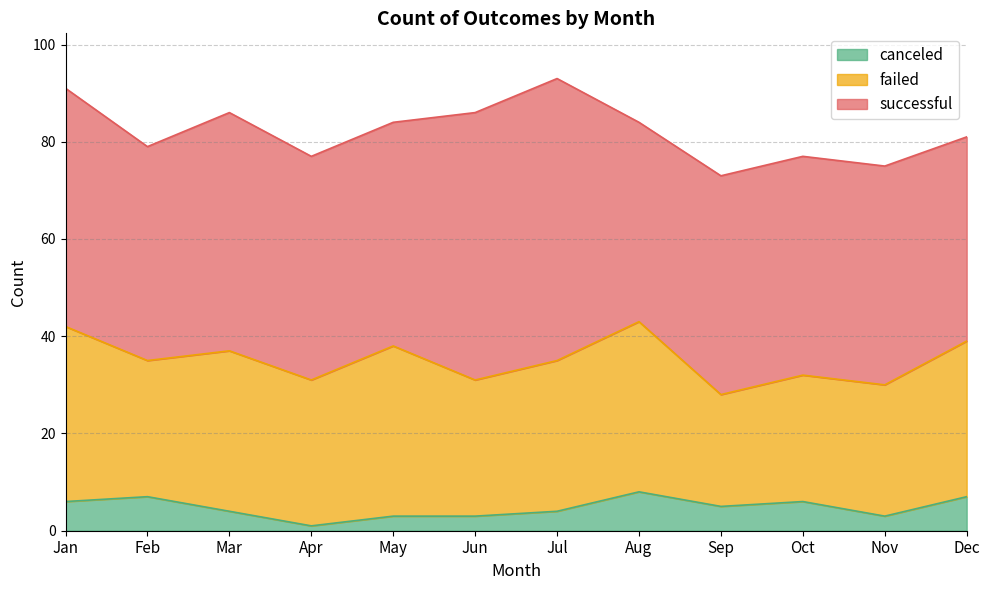

Which series has the largest range (max minus min)?

successful